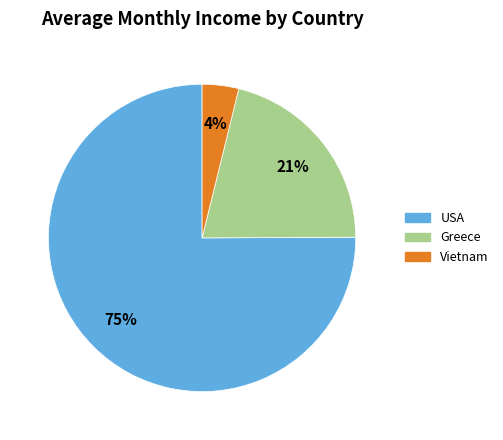

Approximately how many times larger is the value at USA compared to Greece?

3.6